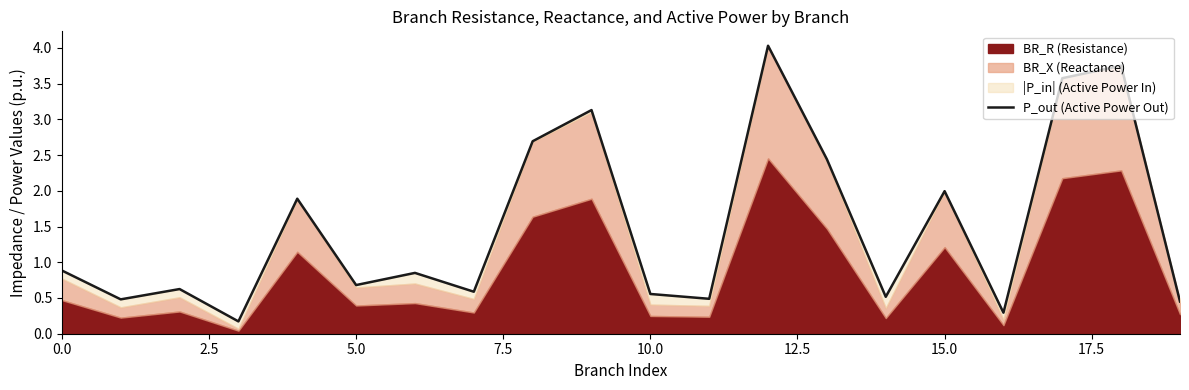

What is the label of the 6th point from the right?

14